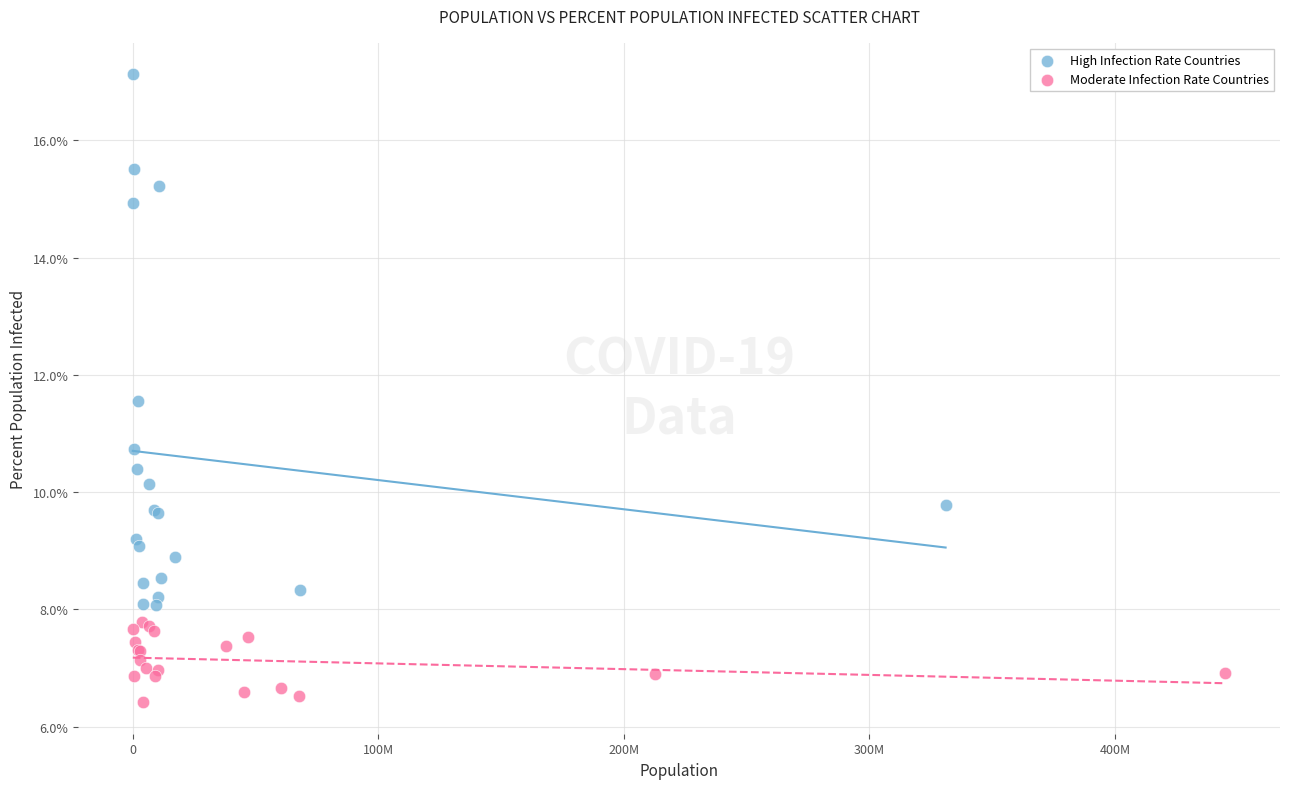

Which series contains the lowest Y value?

Moderate Infection Rate Countries